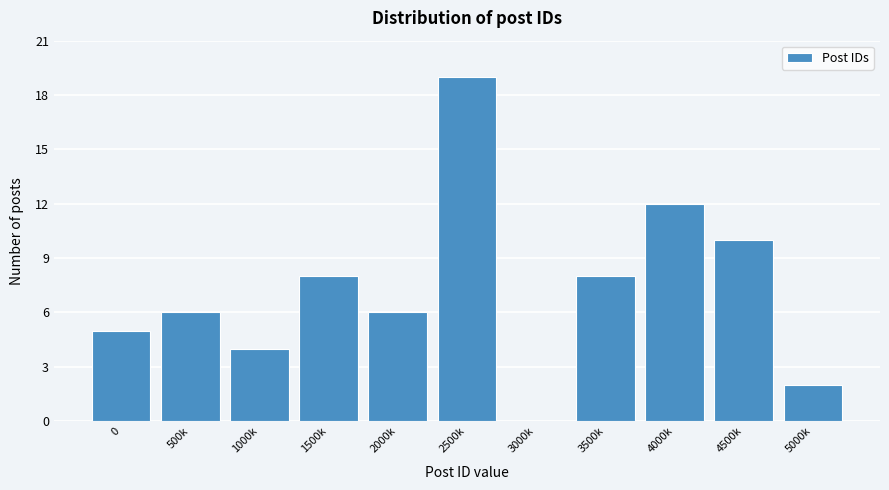

Reading left to right, transcribe all the data shown in this chart.

0=5	500k=6	1000k=4	1500k=8	2000k=6	2500k=19	3000k=0	3500k=8	4000k=12	4500k=10	5000k=2